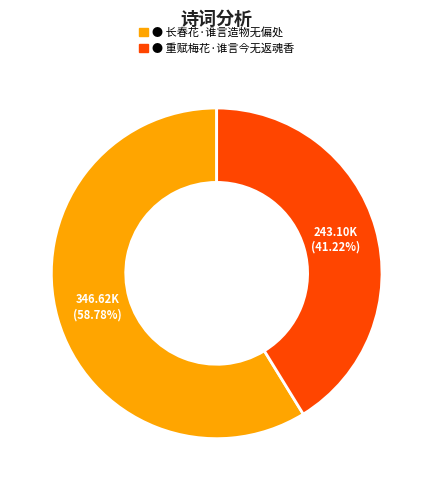

Is there a majority slice in this chart?

Yes